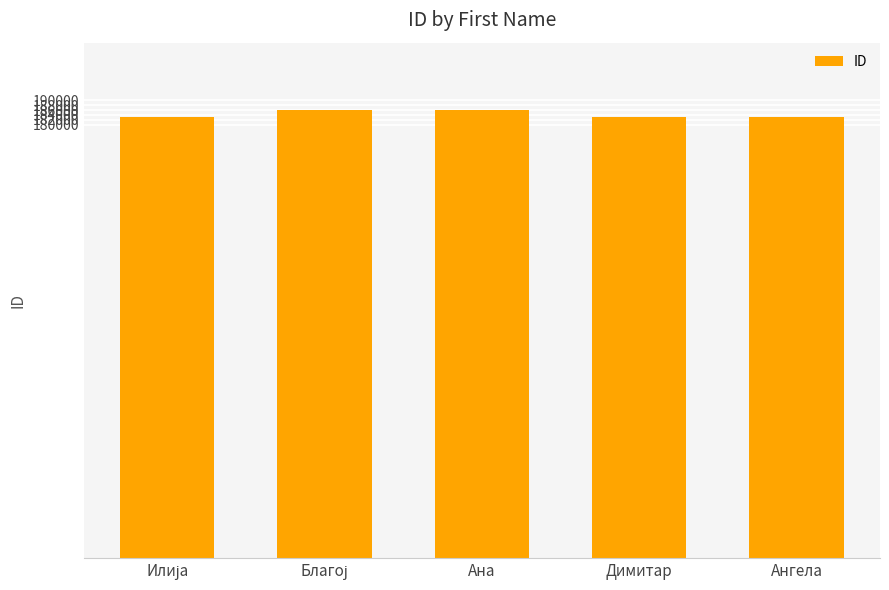

What is the maximum value shown in the chart?

186088